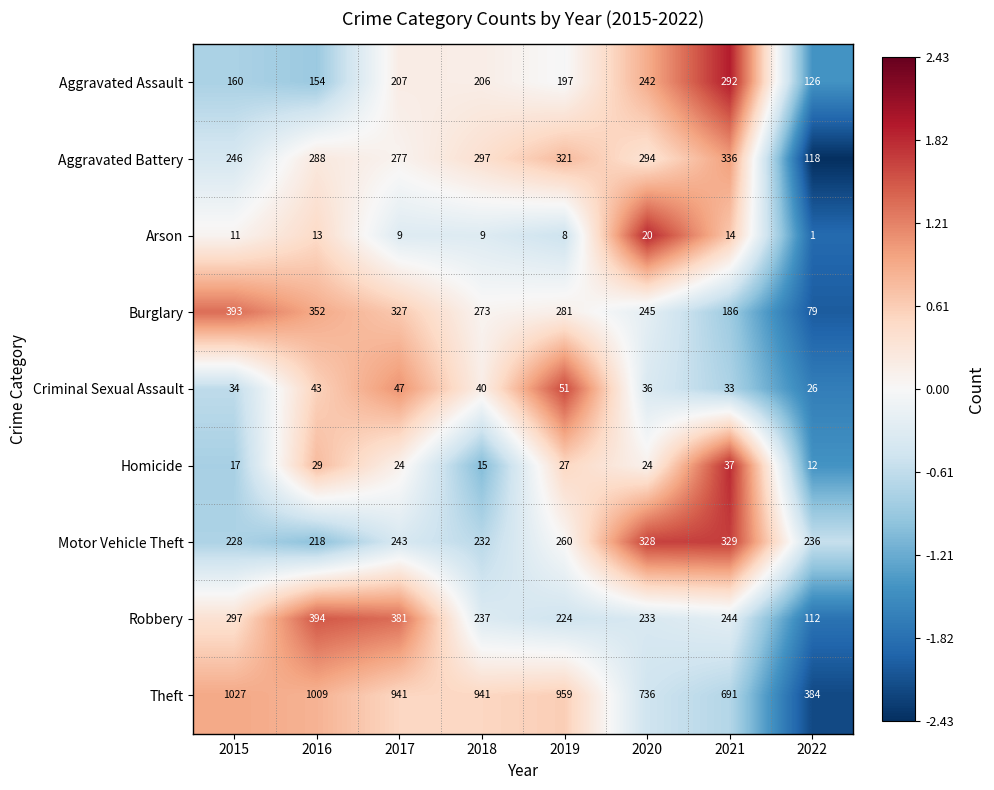

The value of Aggravated Assault at 2016 is 57. True or false?

False